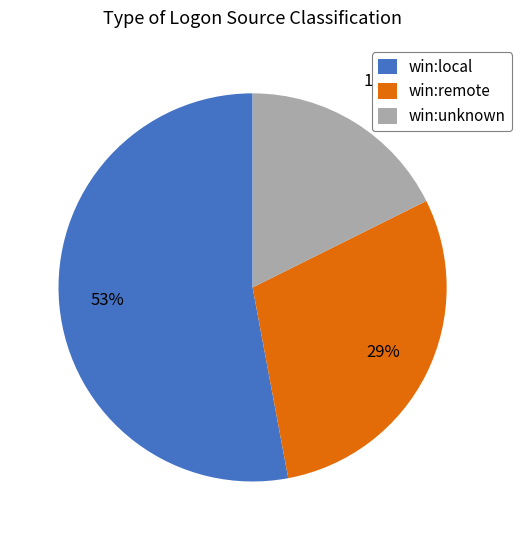

Is win:local the majority of the pie?

Yes